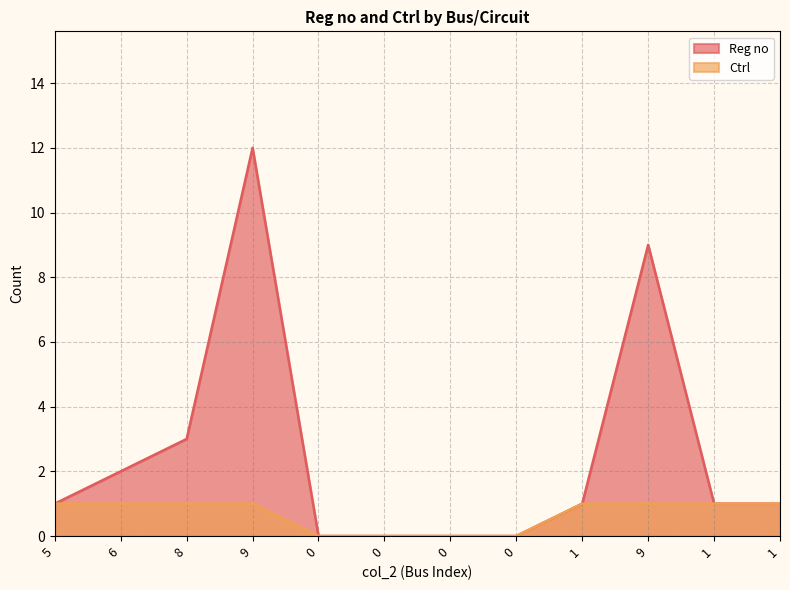

True or false: Ctrl and Reg no cross at least once.

False